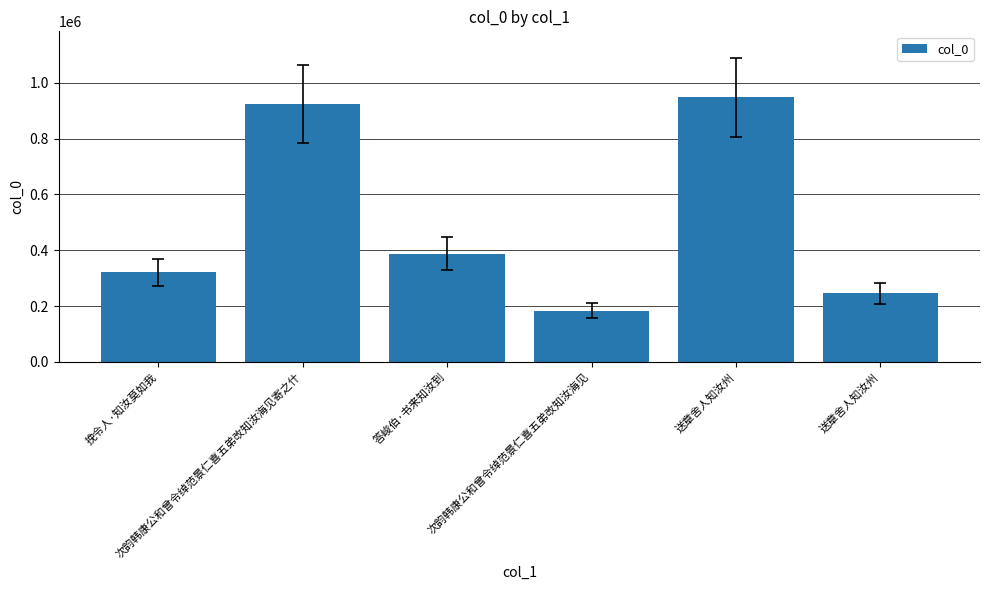

How many series are shown in this chart?

1